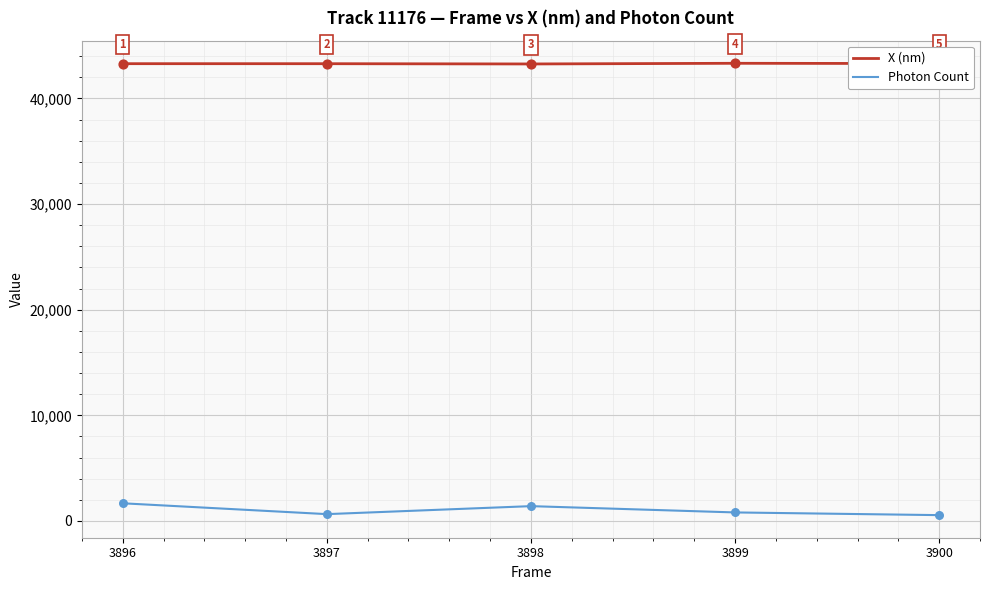

At how many categories does at least one series exceed 15821?

5